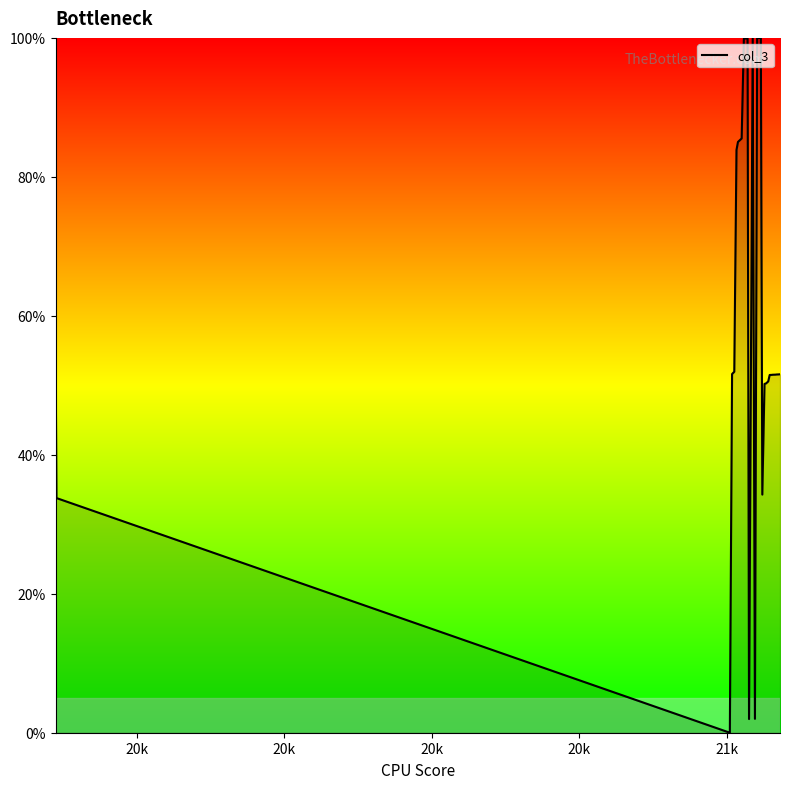

How many lines are shown in the chart?

1